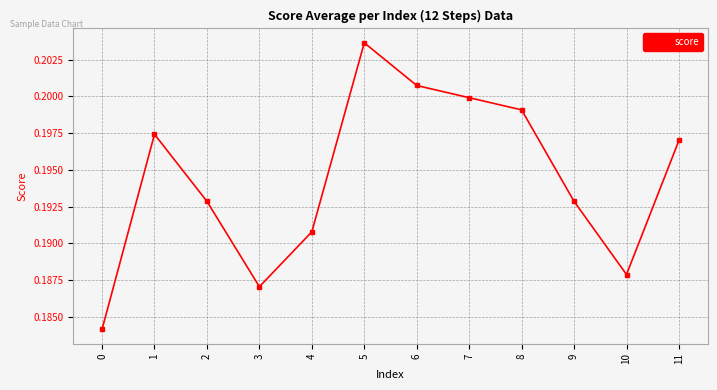

What is the sum of the values at 5 and 1?

0.4